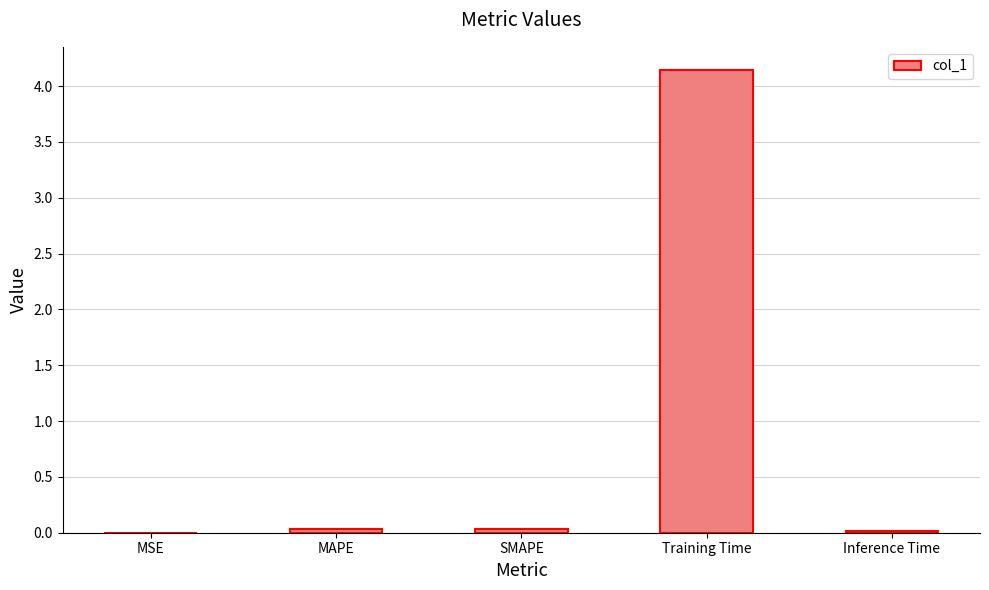

Which label corresponds to the largest value in the chart?

Training Time